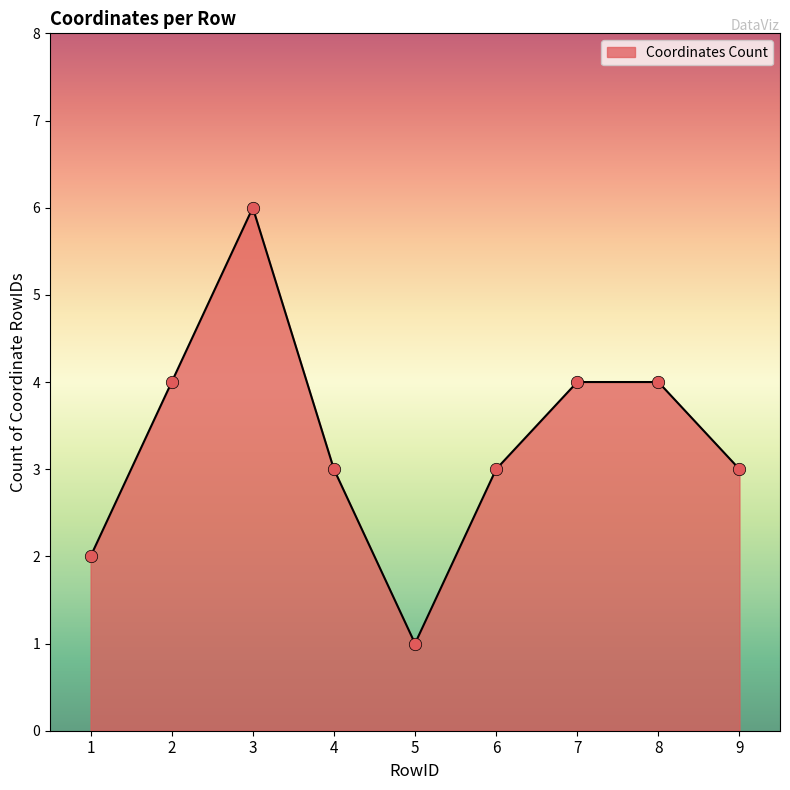

What is the change in value from 2 to 5?

-3